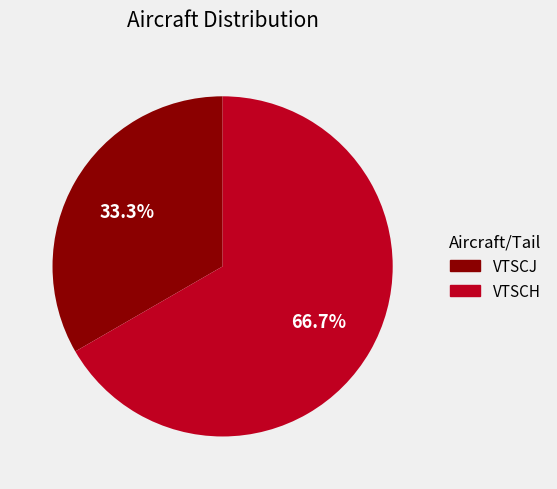

Combined, what portion of the pie is VTSCJ and VTSCH?

100.0%